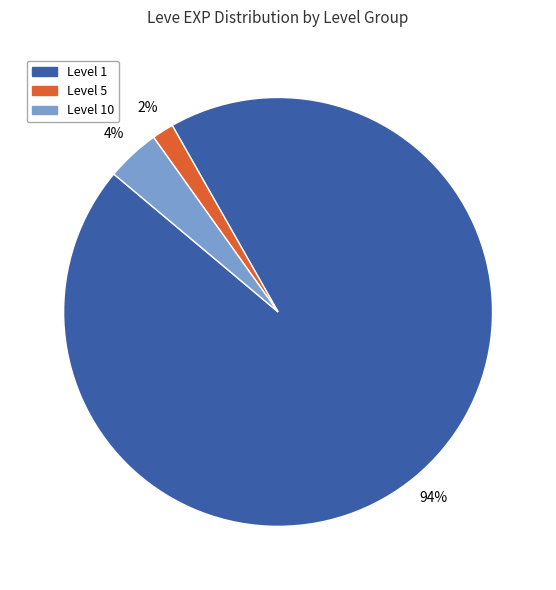

To the nearest percent, what is the average slice percentage?

33%